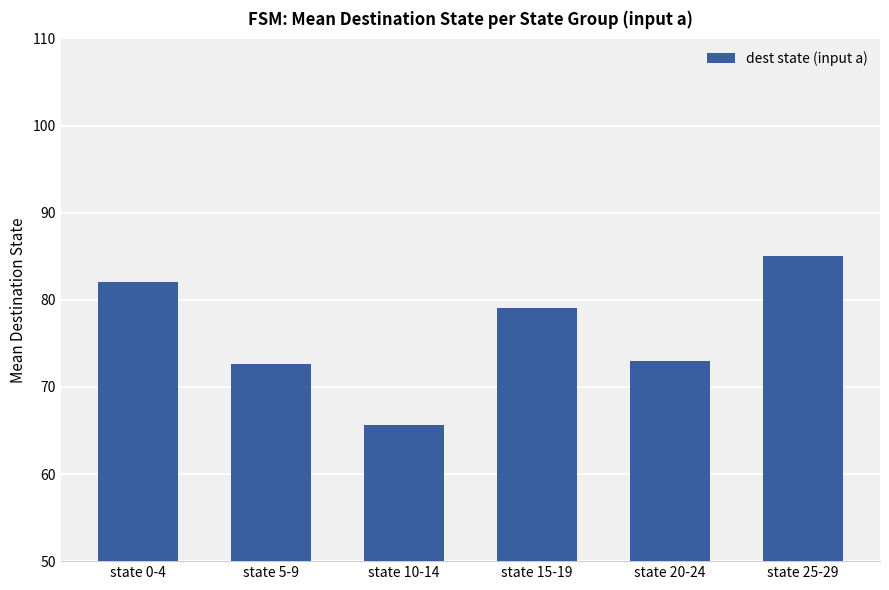

What is the ratio of the value at state 5-9 to the value at state 10-14?

1.1